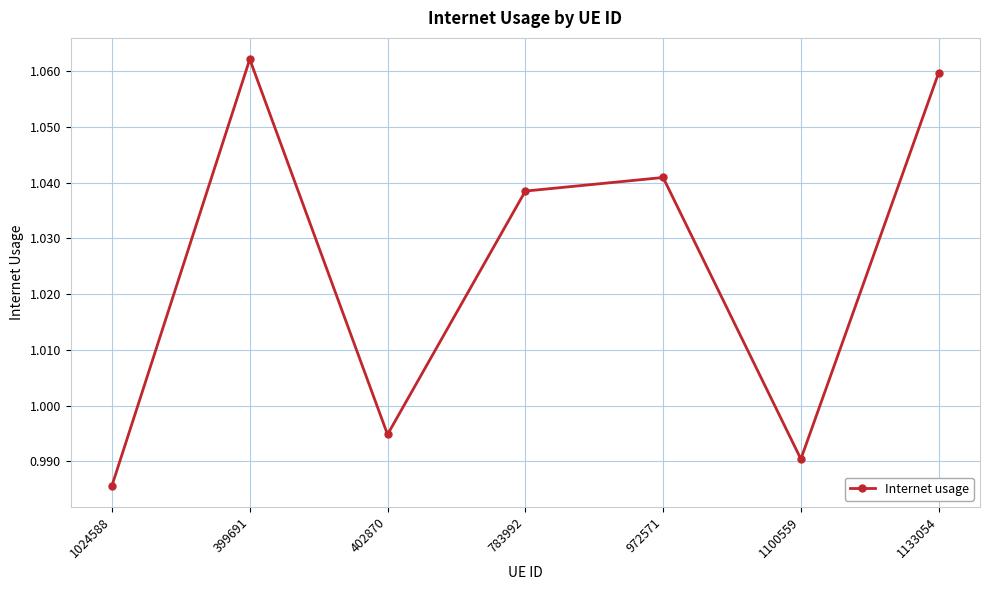

At which category does the data reach its first local valley?

402870